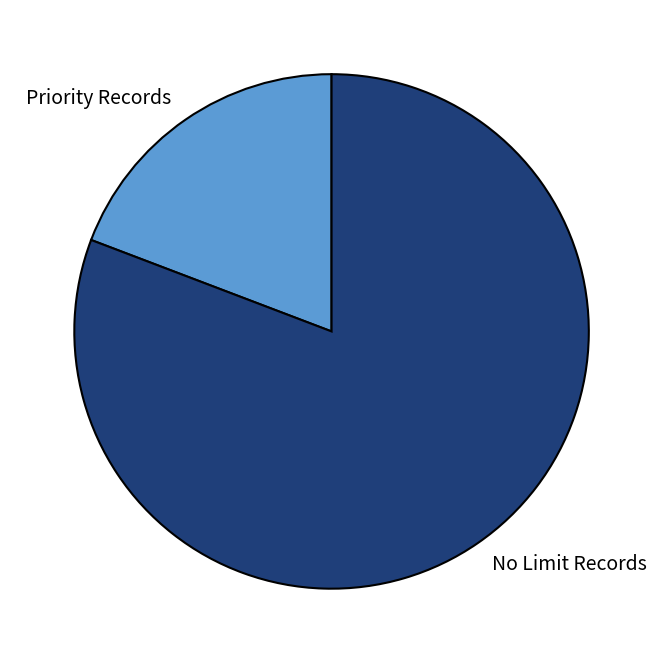

Which slice is the largest?

No Limit Records